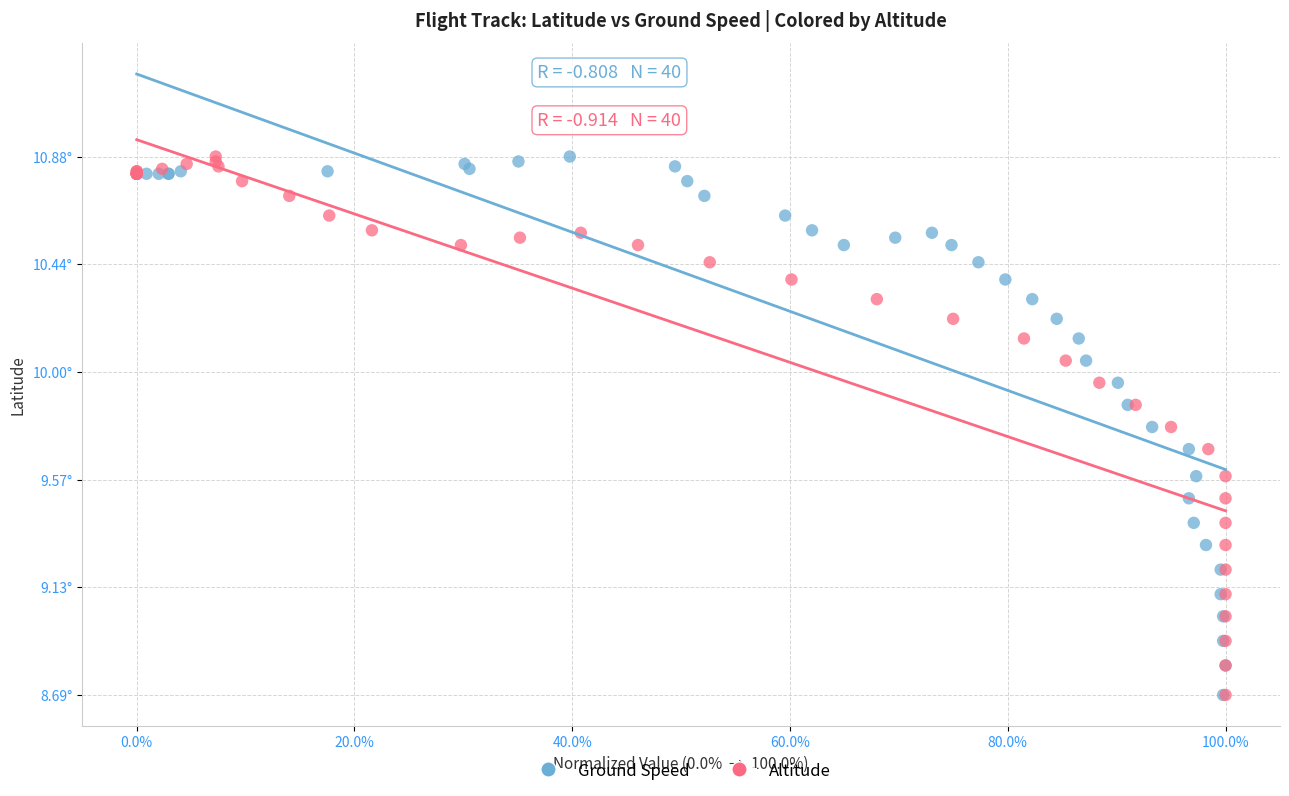

What are all the series names shown in the legend?

Ground Speed, Altitude